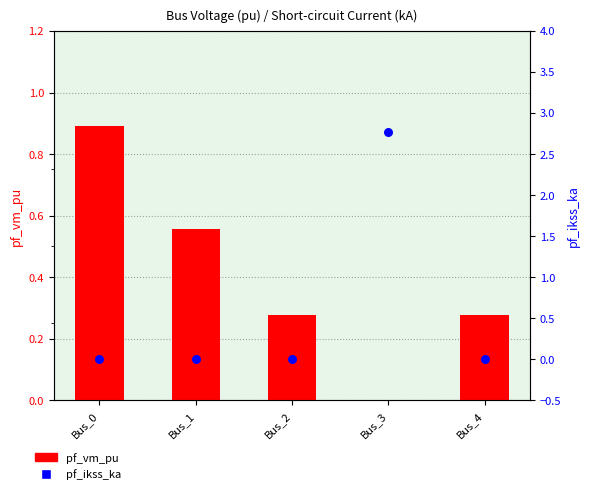

What is the total value across all series at Bus_4?

0.3